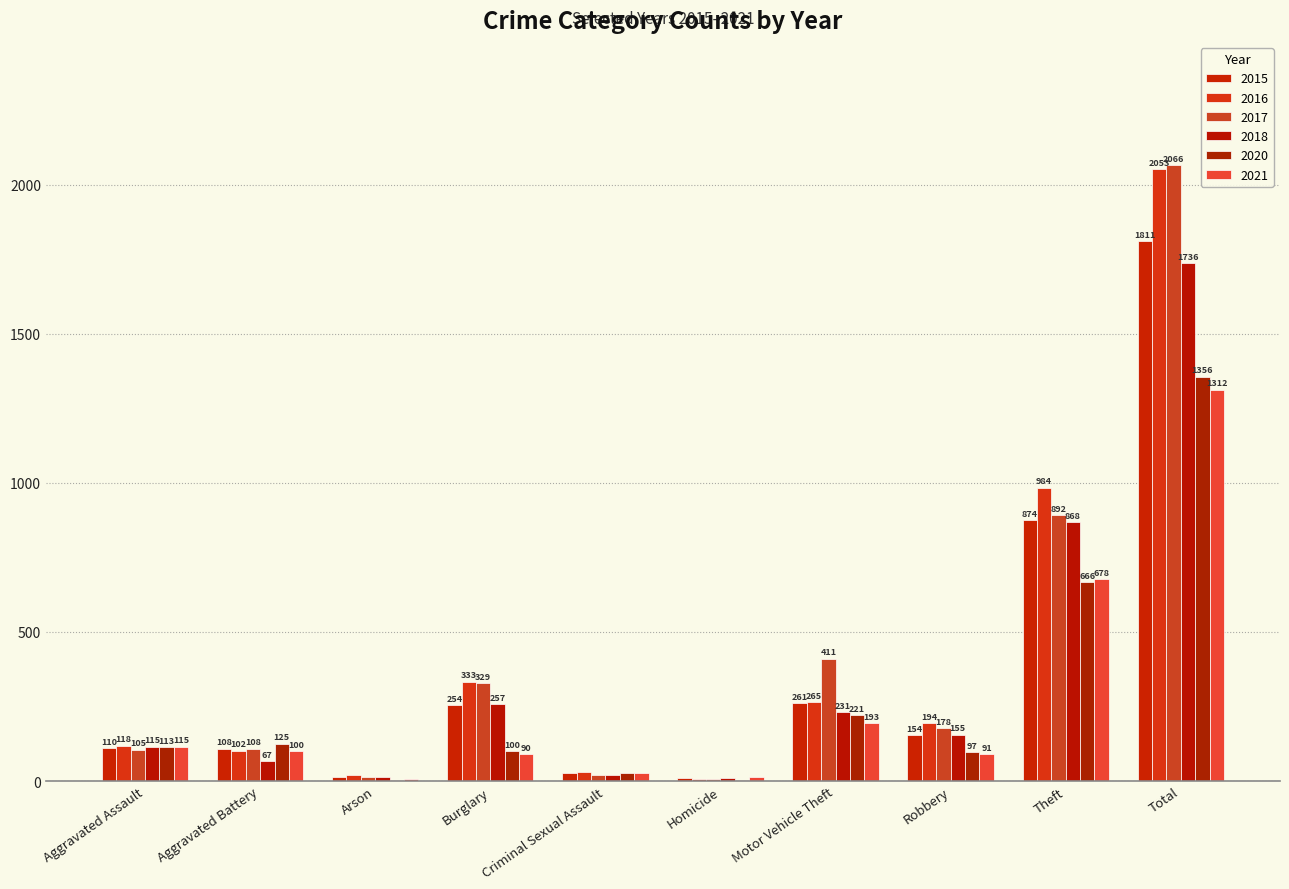

What are all the series names shown in the legend?

2015, 2016, 2017, 2018, 2020, 2021